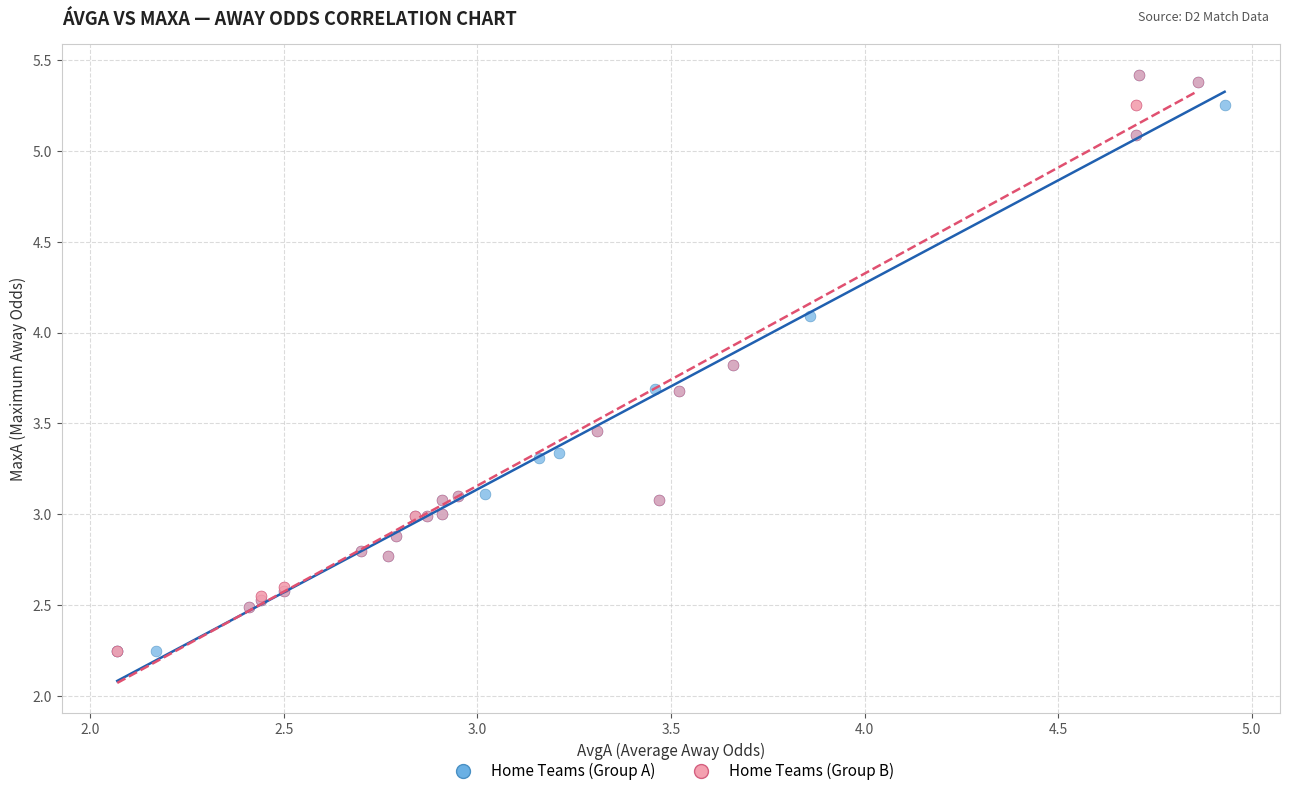

What are all the series names shown in the legend?

Home Teams (Group A), Home Teams (Group B)